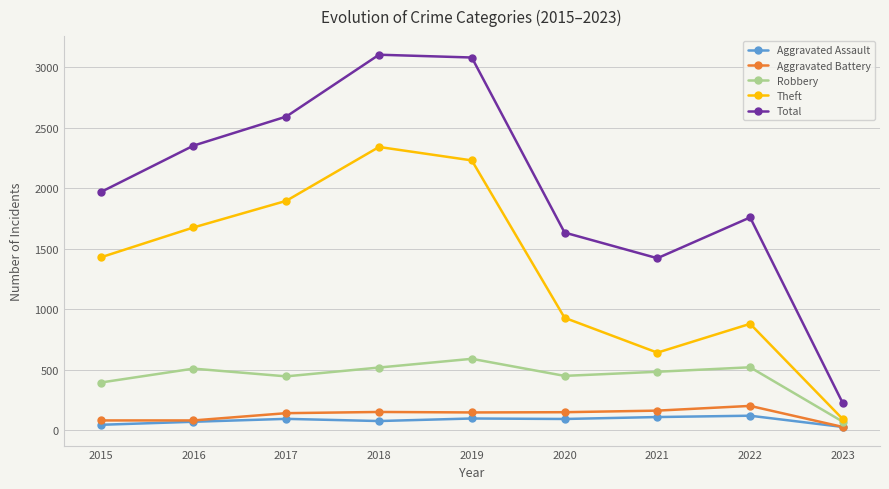

True or false: Theft and Total cross at least once.

False